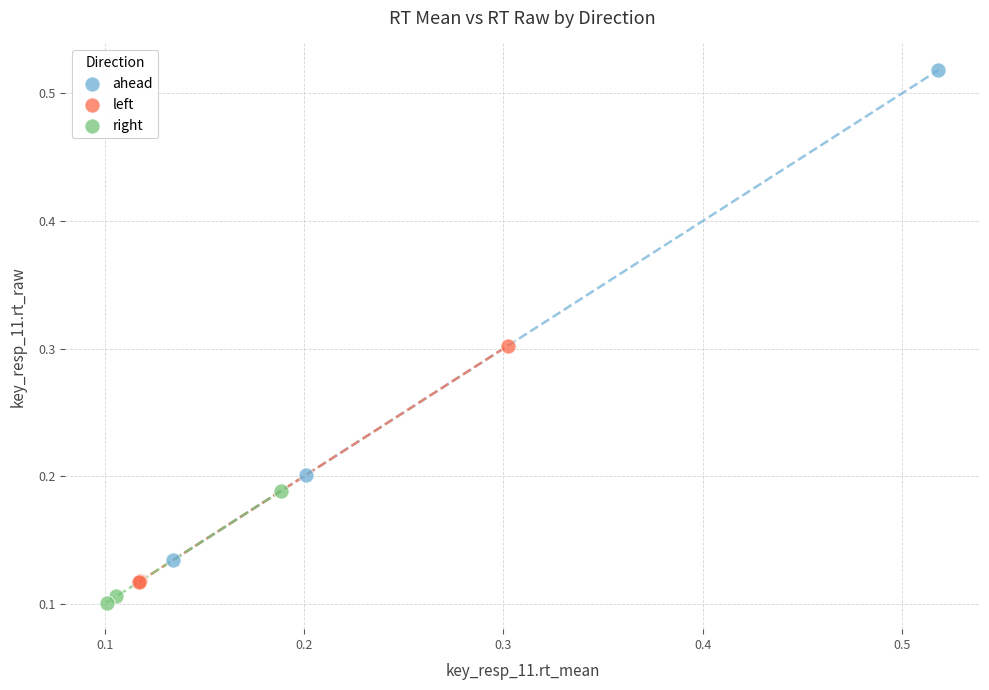

What are all the series names shown in the legend?

ahead, left, right